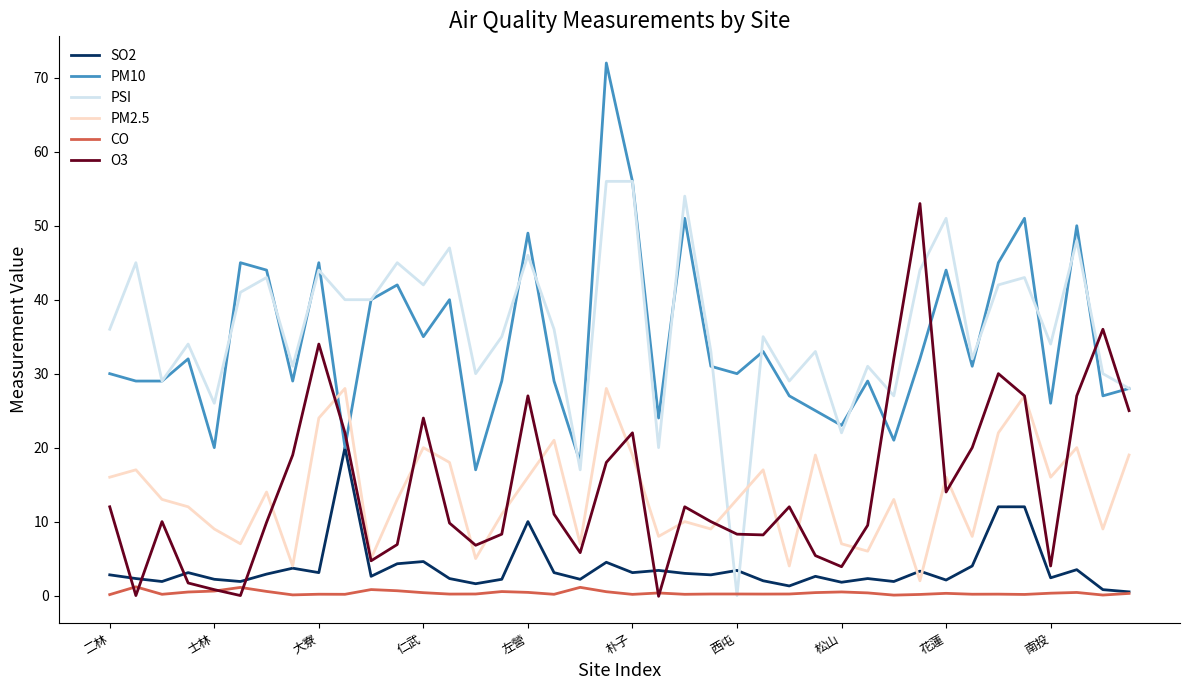

After their last crossing, which series has the higher values: O3 or PM10?

PM10